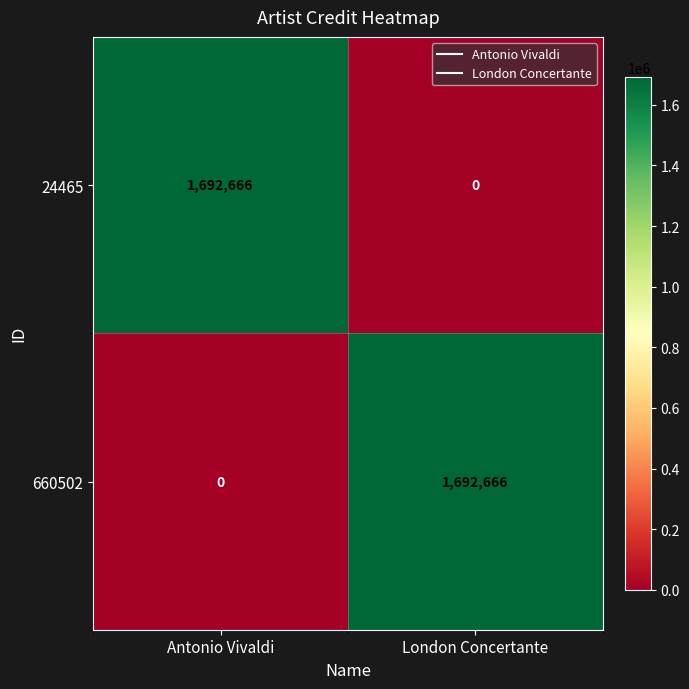

What is the total value across all series at Antonio Vivaldi?

1692666